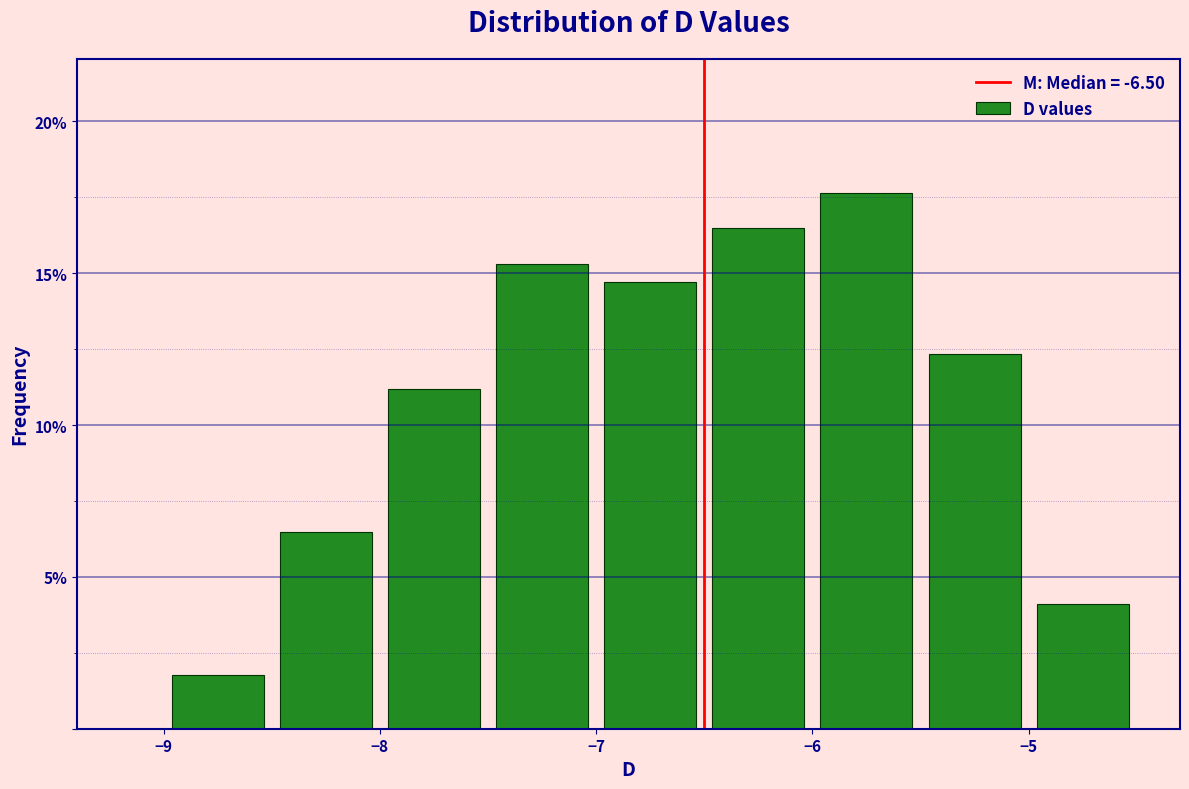

How tall is the bar that spans -7.5 to -7.0 on the x-axis? The values are not printed on the chart, so give them approximately, as read against the axis.

15.5